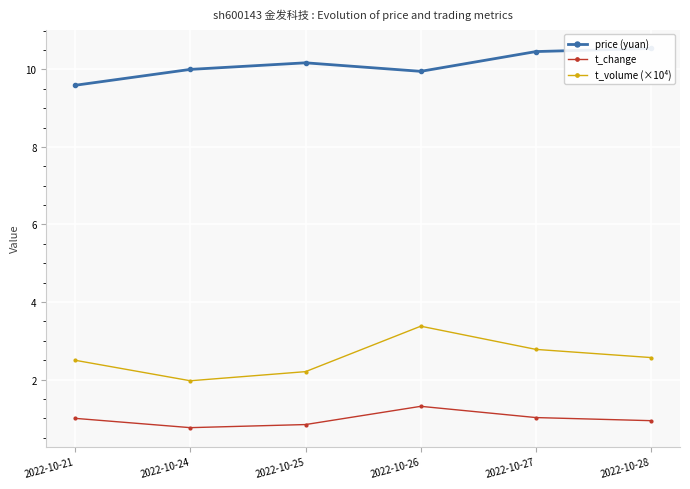

Between 2022-10-24 and 2022-10-27, which is larger?

2022-10-27